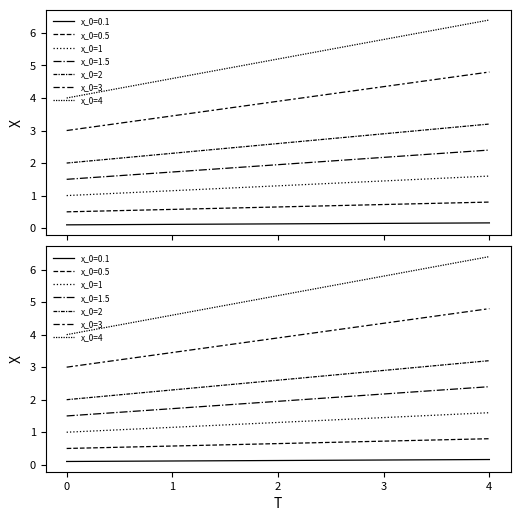

The x_0=1 series shows 1.1 at 1. True or false?

True